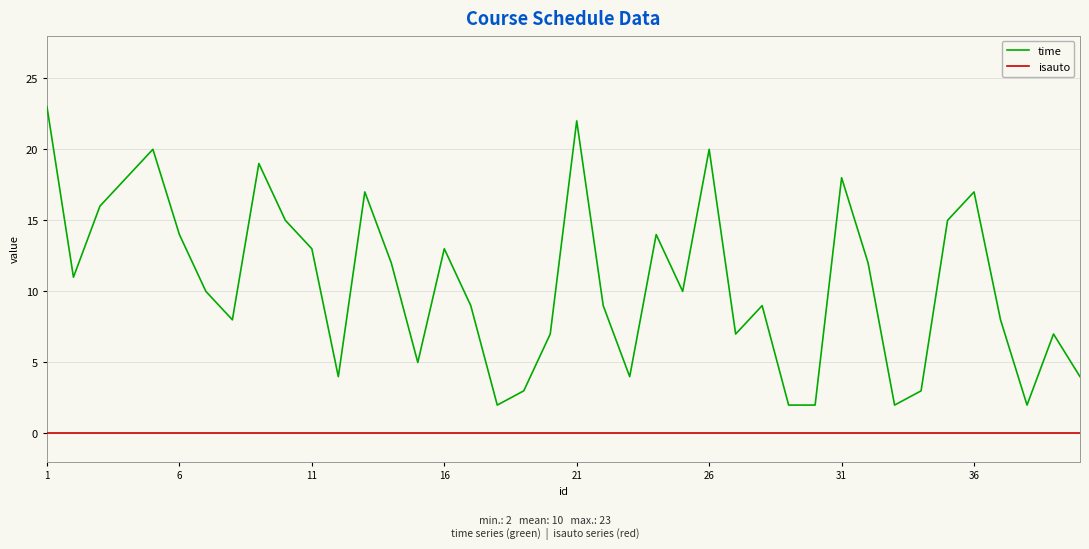

Which series has the largest total across all categories?

time